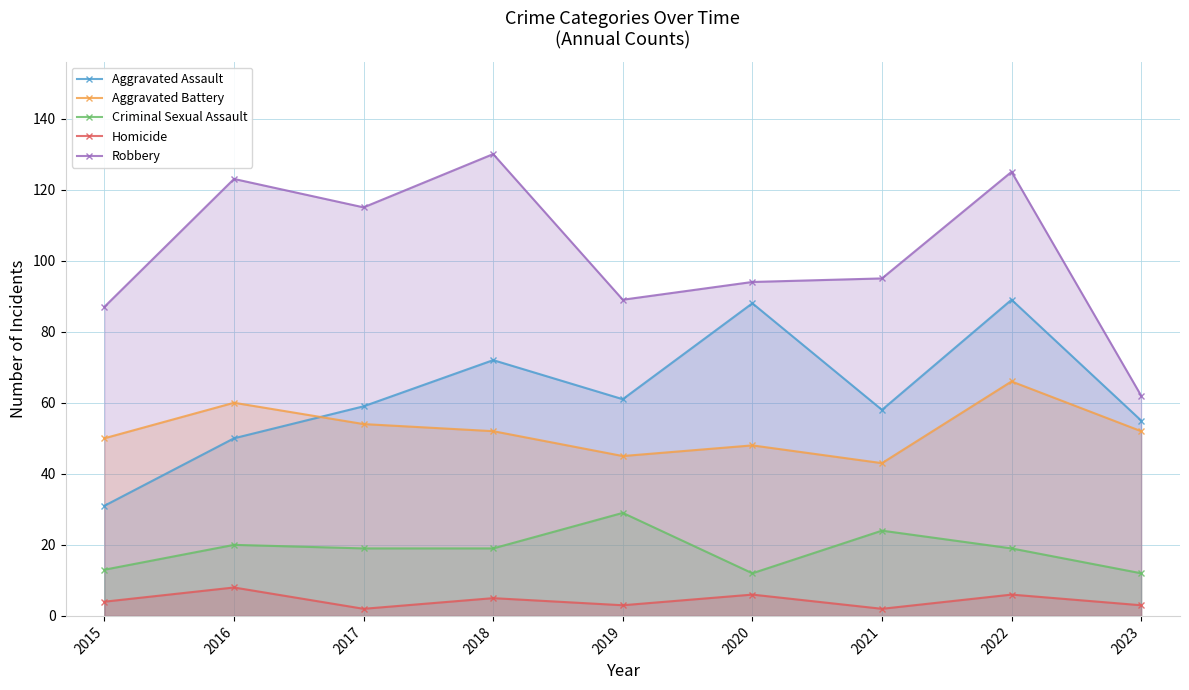

Where does the Robbery series first go above 95?

2016